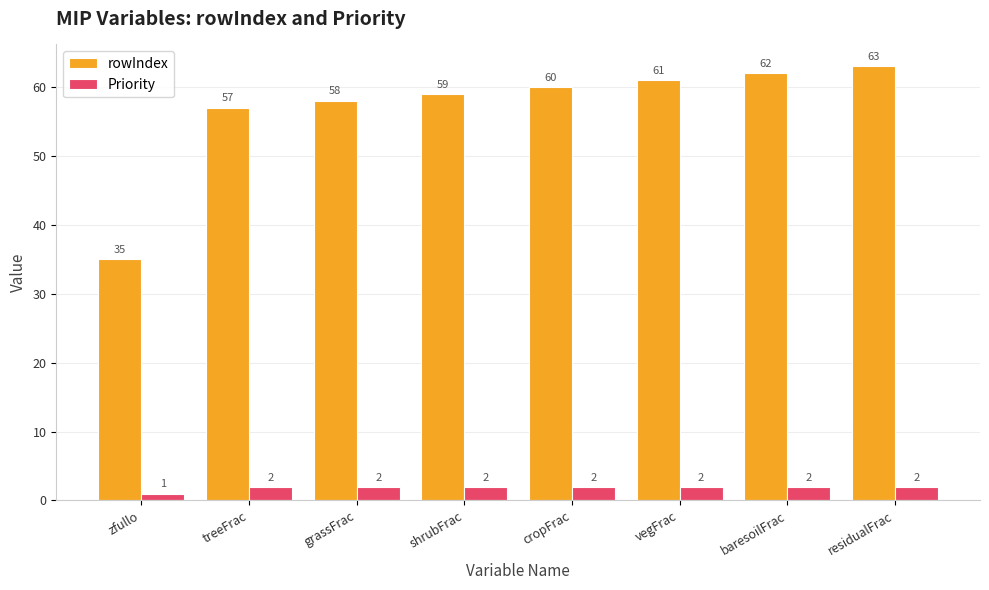

The value of Priority at zfullo is 1. True or false?

True